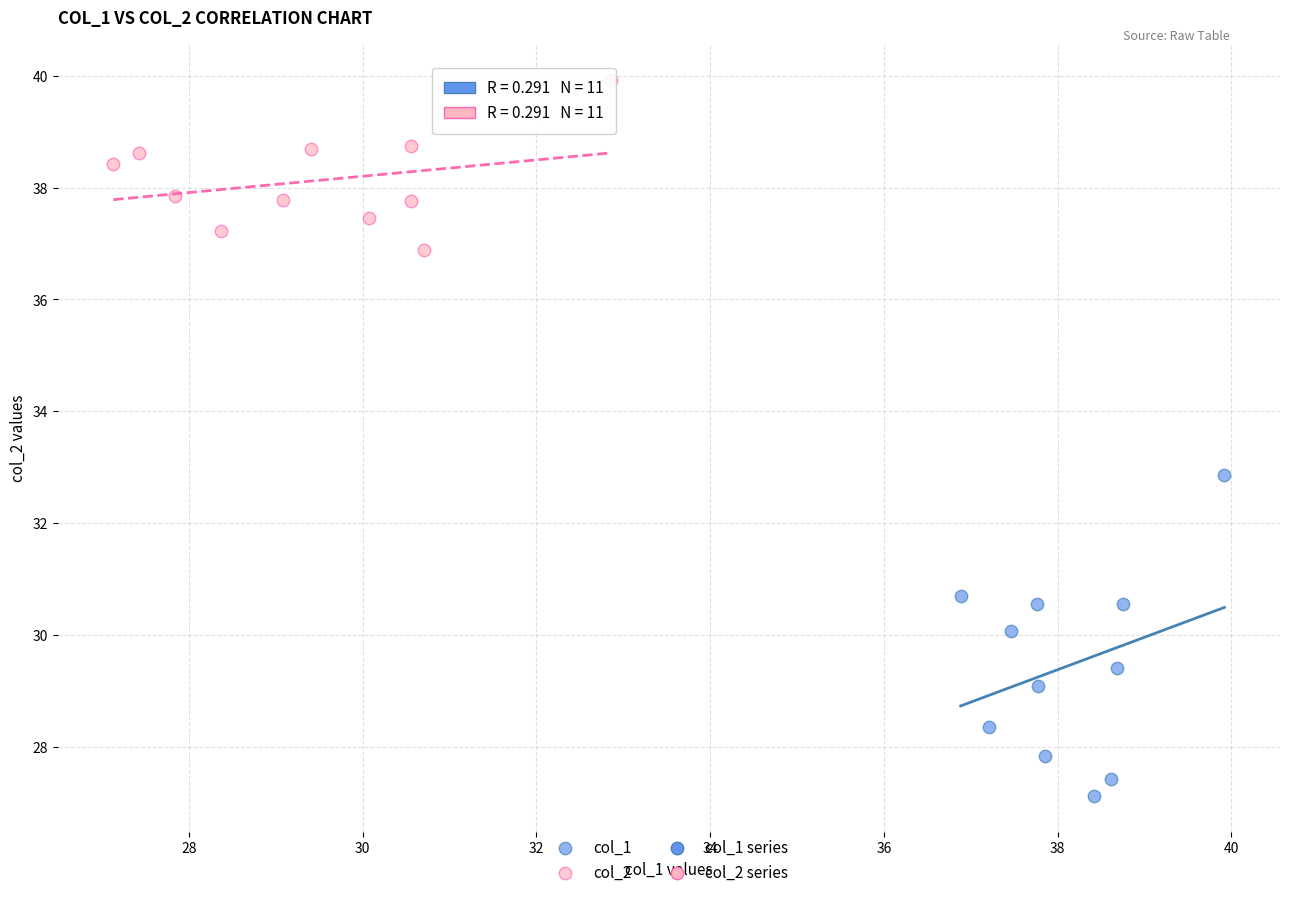

Which series contains the highest Y value?

col_2